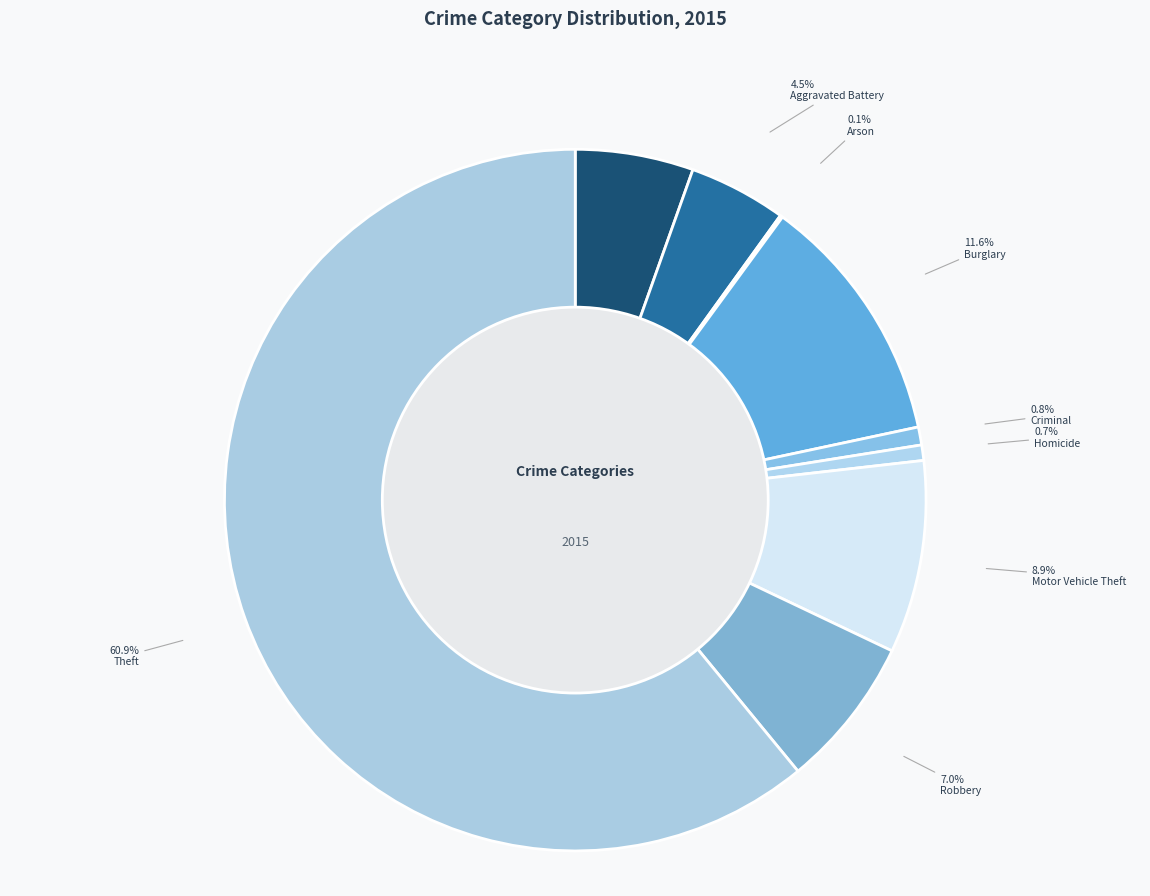

To the nearest percent, what is the average slice percentage?

11%